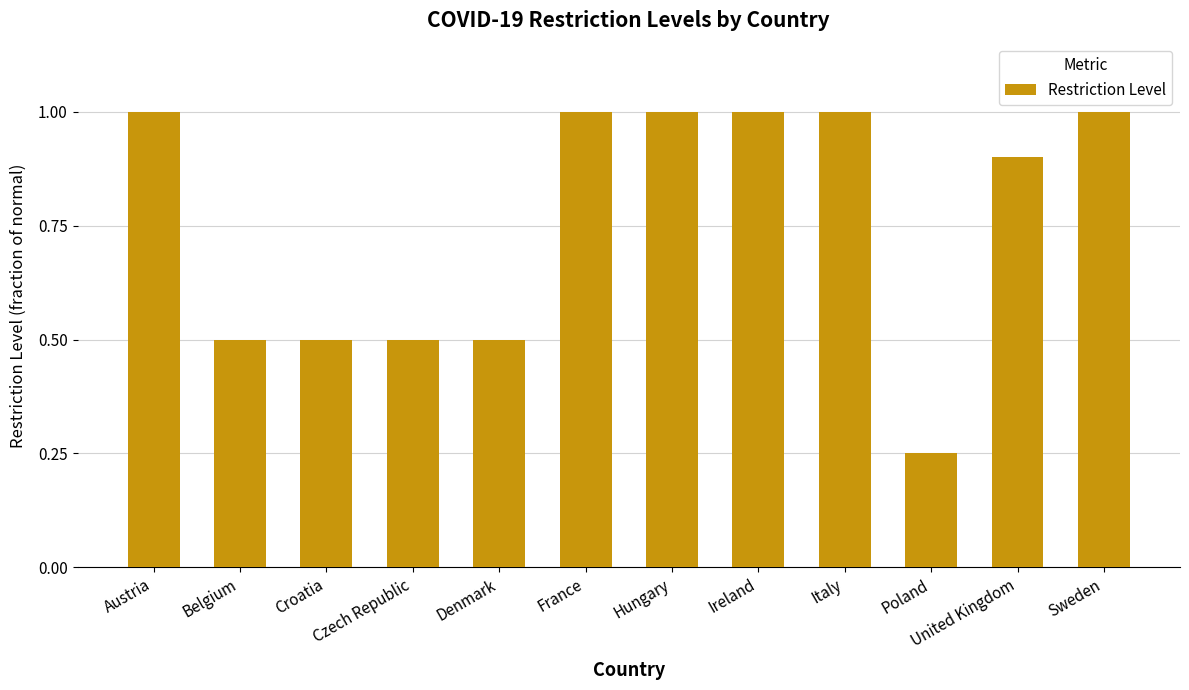

At which category does the chart reach its minimum across all series?

Poland